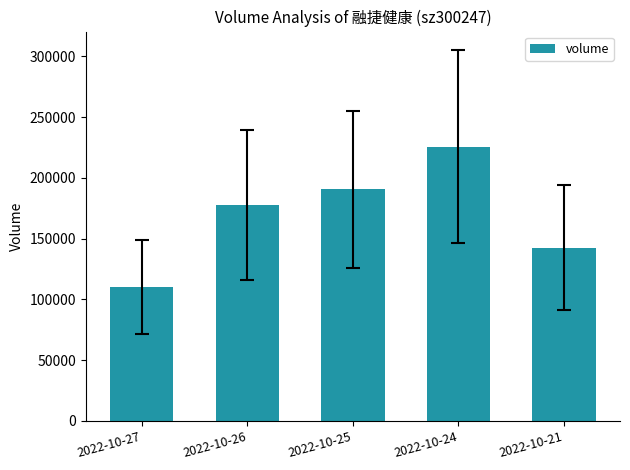

Does the chart contain stacked bars?

No